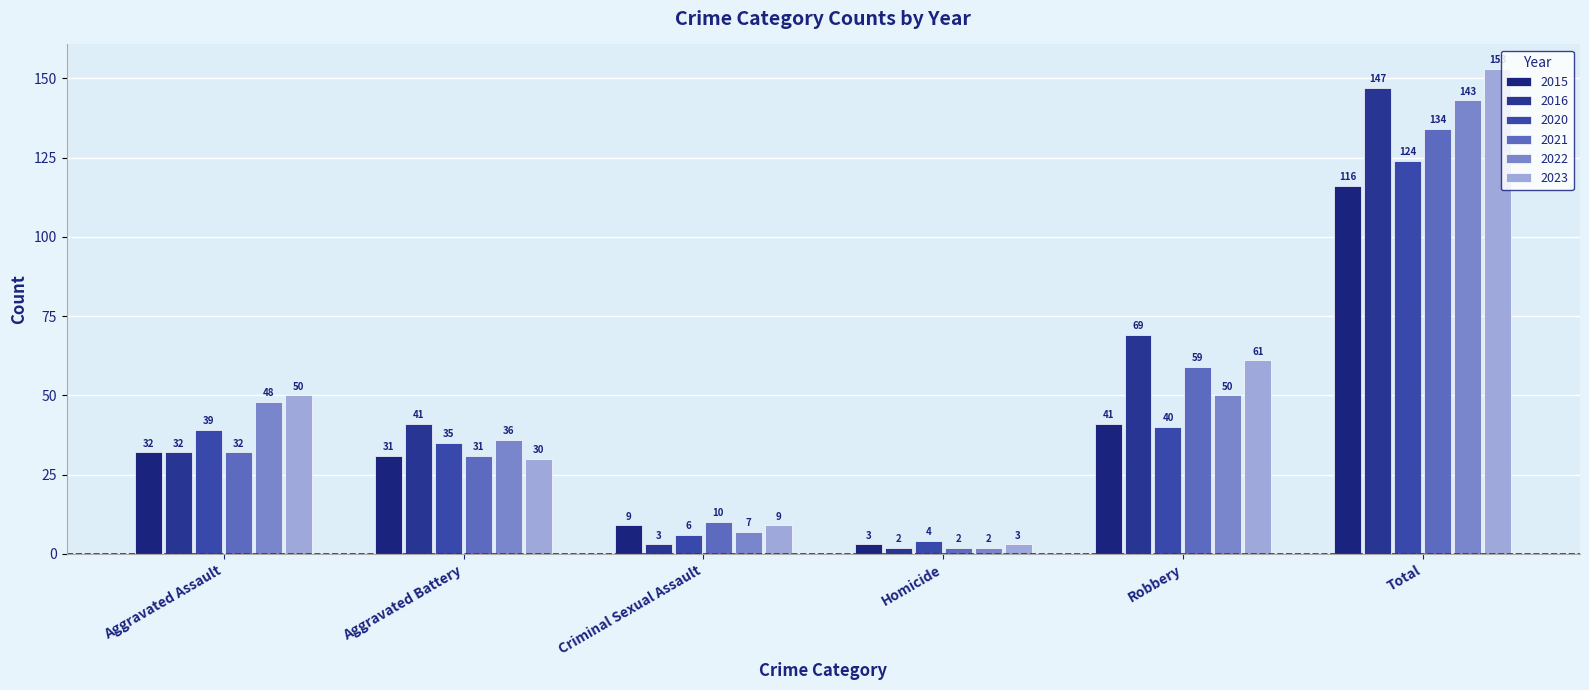

Where is 2023 nearest to the value 78?

Robbery